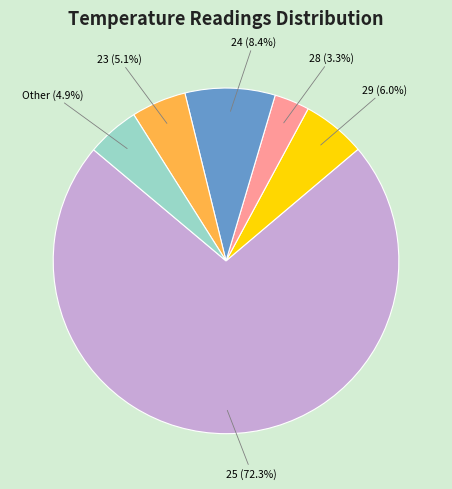

Approximately how many times larger is the value at 28 (3.3%) compared to Other (4.9%)?

0.7